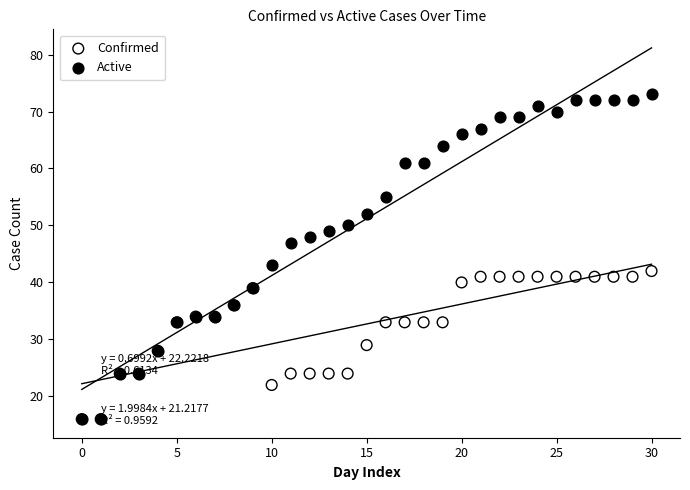

In the Active series, what Y value is closest to 44?

43